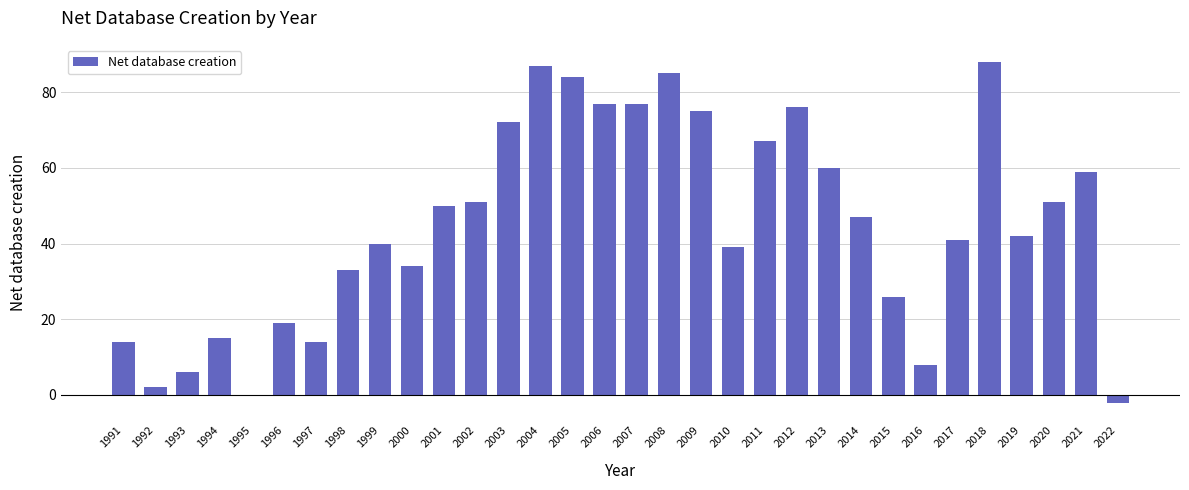

True or false: the data shows 56 at 2000.

False